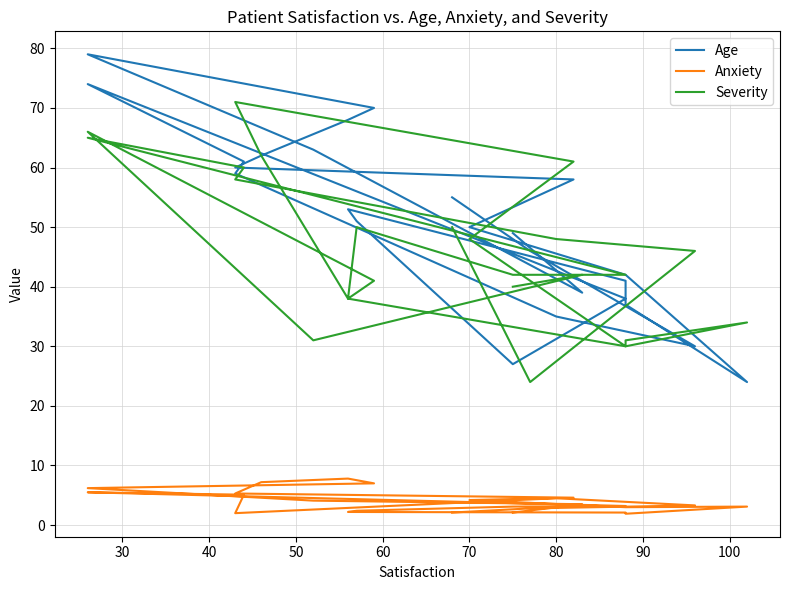

Which has a higher value, 15 or 30?

15